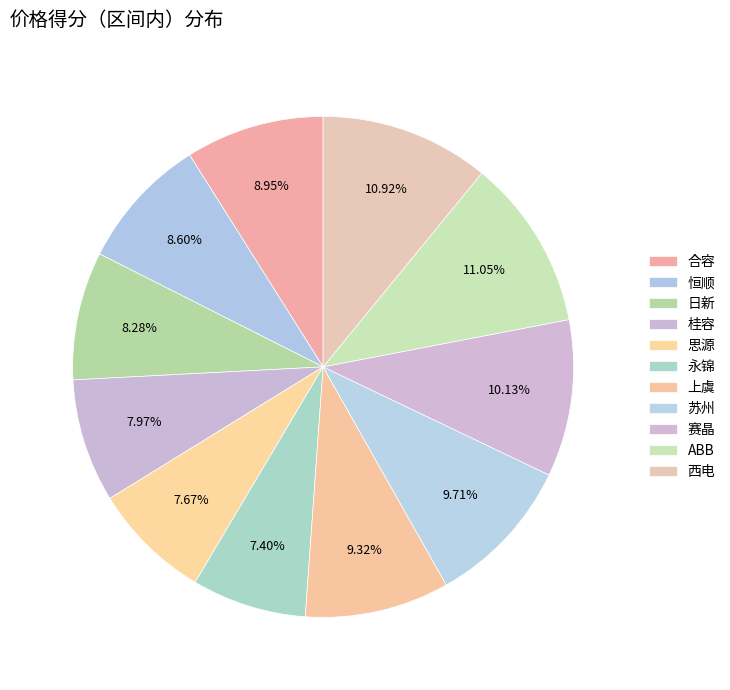

How many slices are in this pie chart?

11